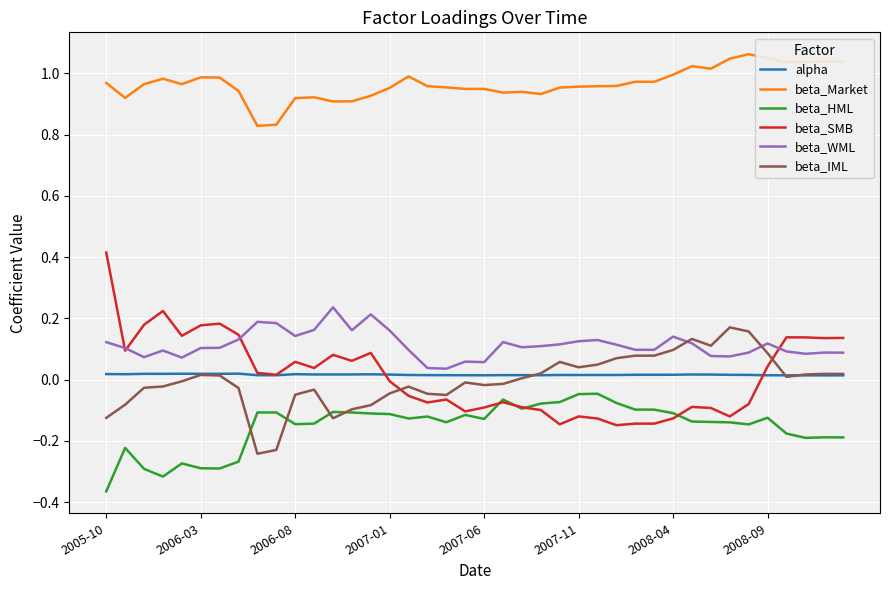

Which series has the largest total across all categories?

beta_Market